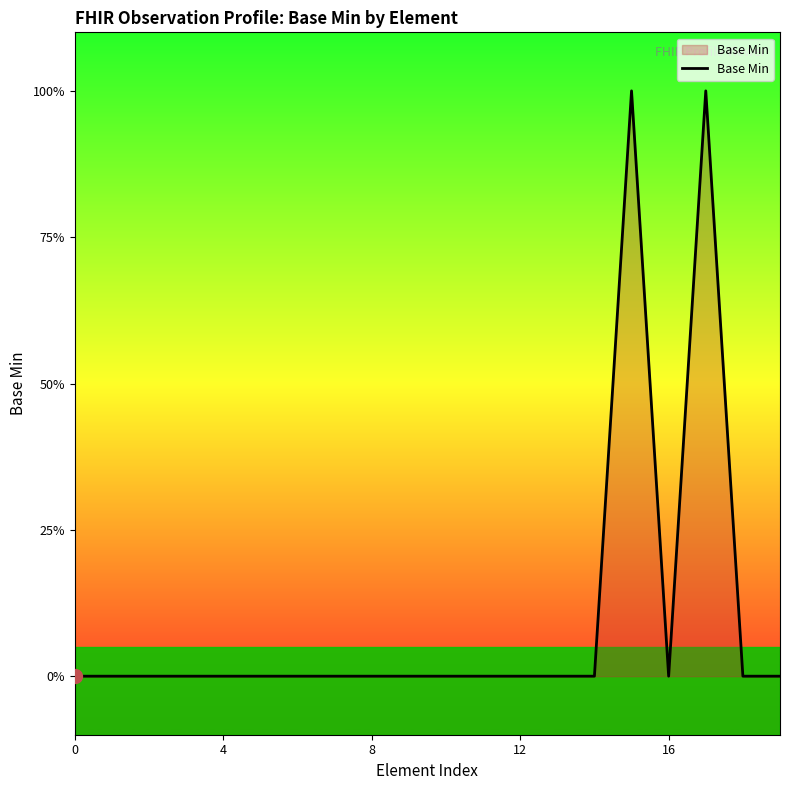

Is this an area chart (filled region under the line)?

Yes